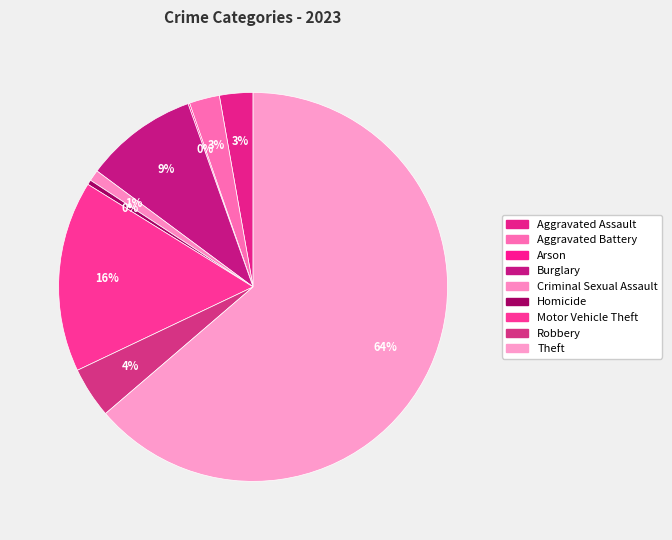

The Robbery slice represents 4% of the pie. True or false?

True